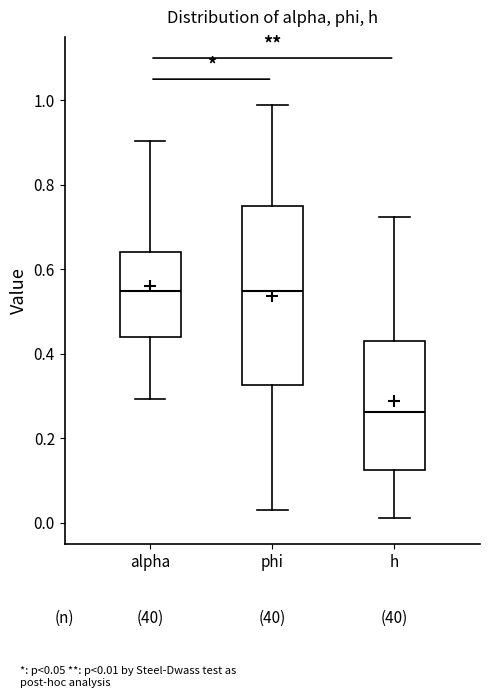

Reading left to right, transcribe this box plot: for each box, give where its median line is, the range the box spans, and where its two whiskers end, as read against the y-axis. The values are not printed on the chart, so give them approximately, as read against the axis.

alpha: median 0.54, box 0.44 to 0.64, whiskers 0.30 to 0.90
phi: median 0.54, box 0.32 to 0.74, whiskers 0.02 to 0.98
h: median 0.26, box 0.12 to 0.44, whiskers 0.02 to 0.72